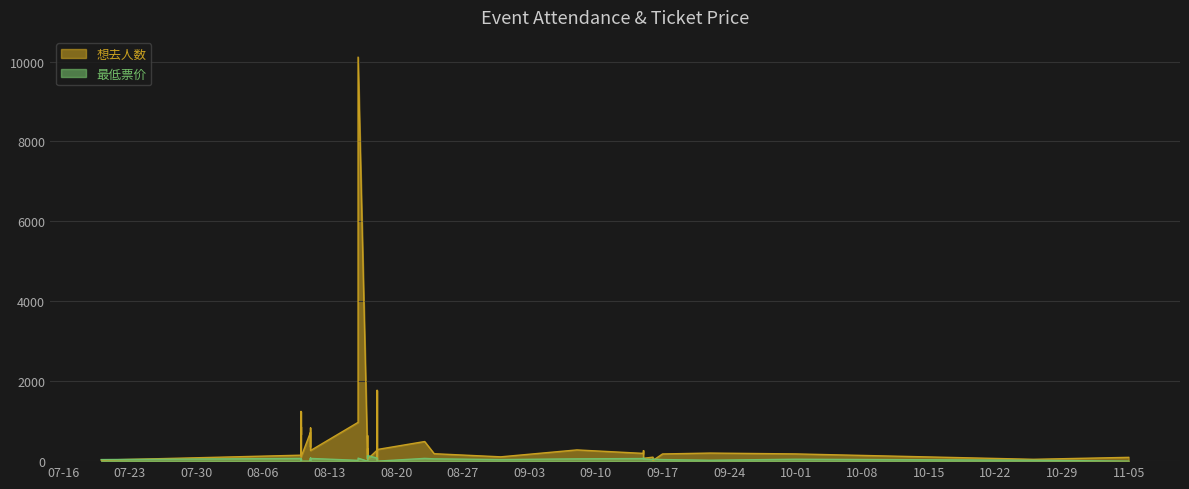

Approximately how many times larger is the value at 2024-08-11 compared to 2024-08-17?

1.1